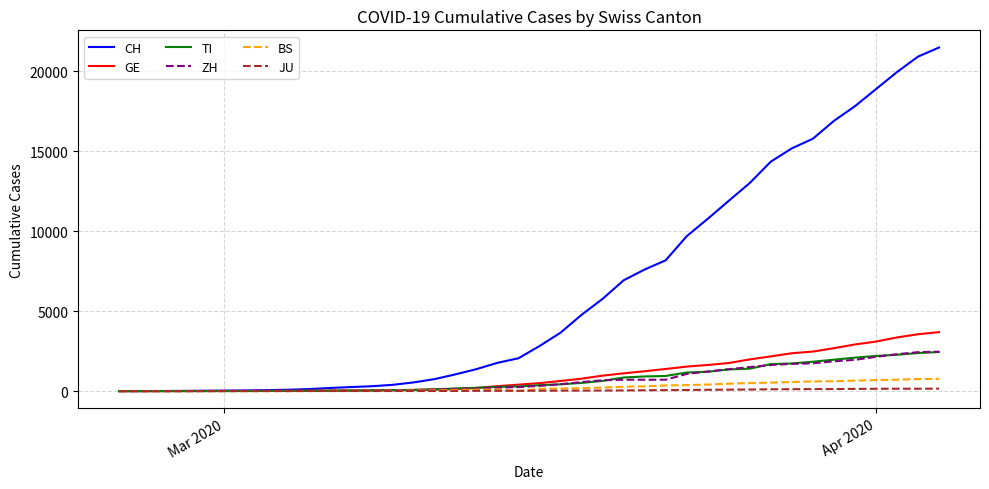

Which series has the largest total across all categories?

CH